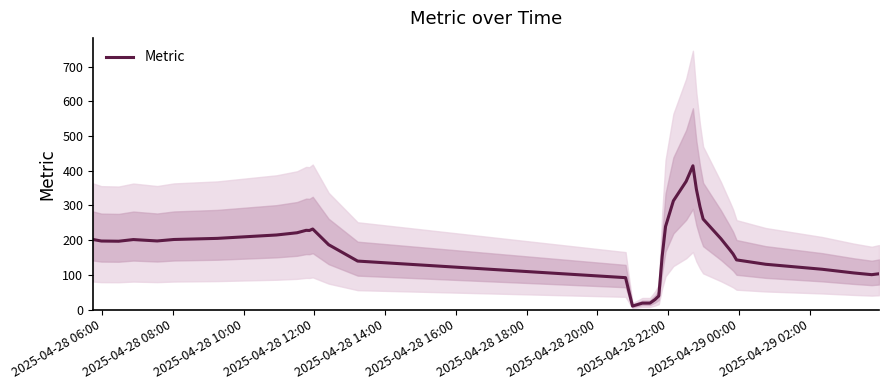

What is the greatest value displayed?

414.4